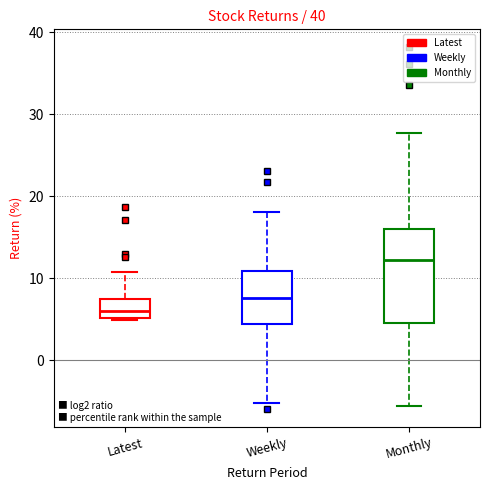

Reading left to right, read every box against the y-axis: the position of its median line, the range the box covers, and the ends of its whiskers. The values are not printed on the chart, so give them approximately, as read against the axis.

Latest: median 6, box 5 to 7, whiskers 5 to 11
Weekly: median 8, box 4 to 11, whiskers -5 to 18
Monthly: median 12, box 5 to 16, whiskers -6 to 28